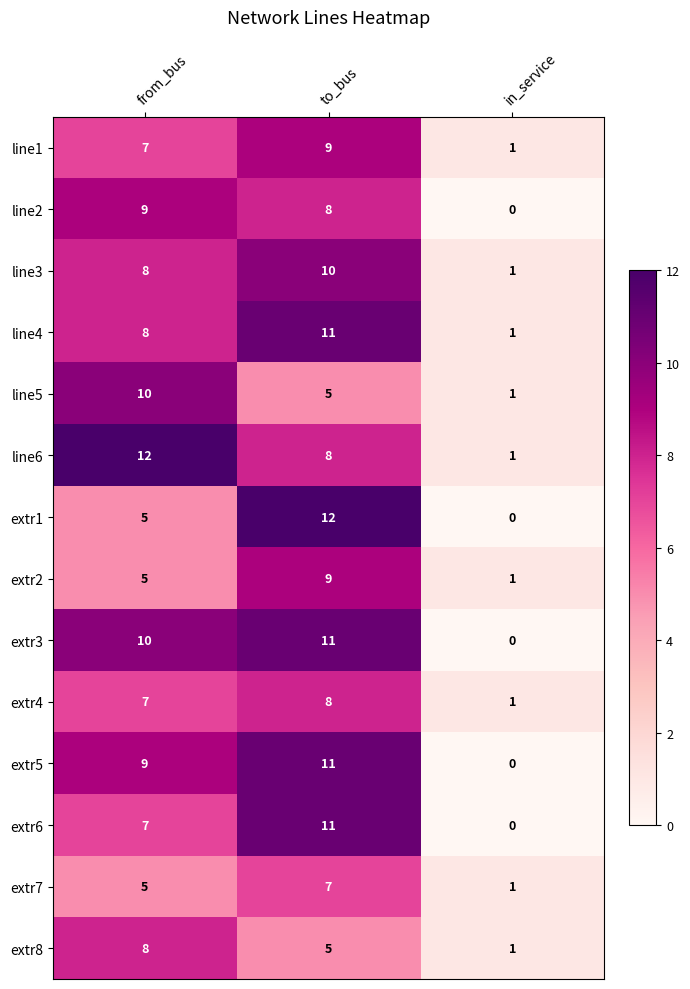

What is the difference between the highest and lowest values at to_bus?

7